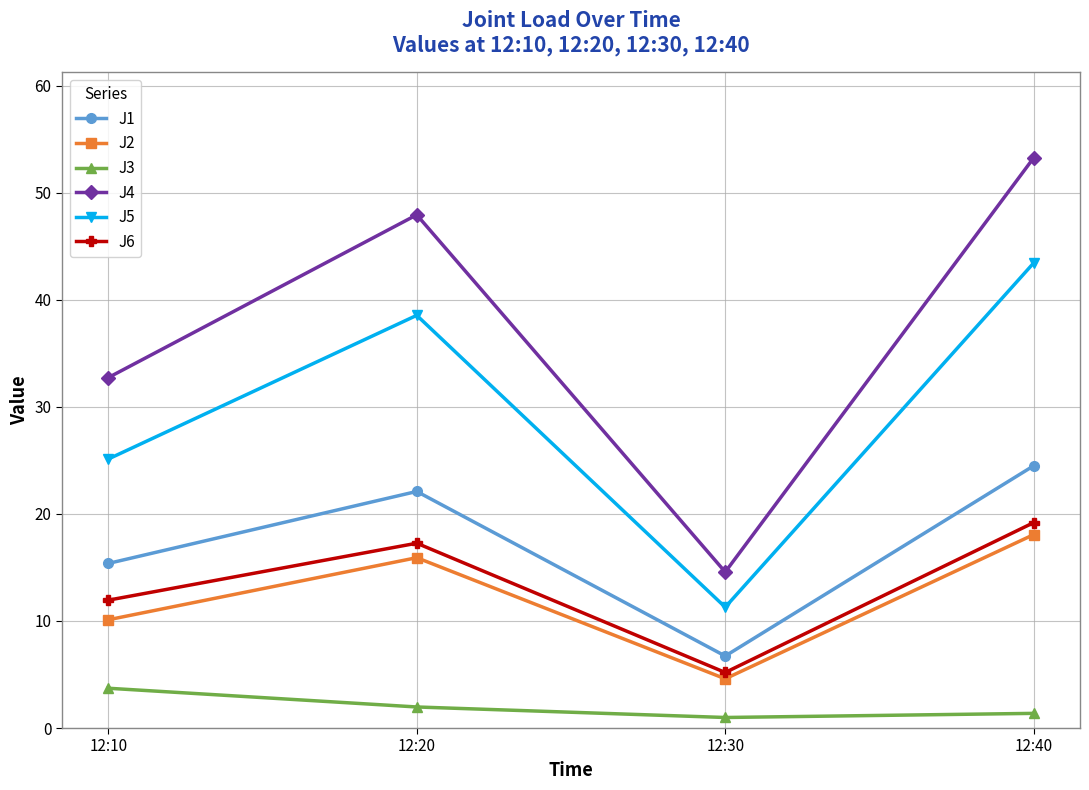

Reading left to right, extract all data points from this chart.

J1: 12:10=15.4	12:20=22.1	12:30=6.7	12:40=24.5
J2: 12:10=10.1	12:20=15.9	12:30=4.6	12:40=18.1
J3: 12:10=3.7	12:20=2.0	12:30=1.0	12:40=1.4
J4: 12:10=32.7	12:20=47.9	12:30=14.6	12:40=53.3
J5: 12:10=25.1	12:20=38.6	12:30=11.3	12:40=43.5
J6: 12:10=11.9	12:20=17.3	12:30=5.2	12:40=19.2